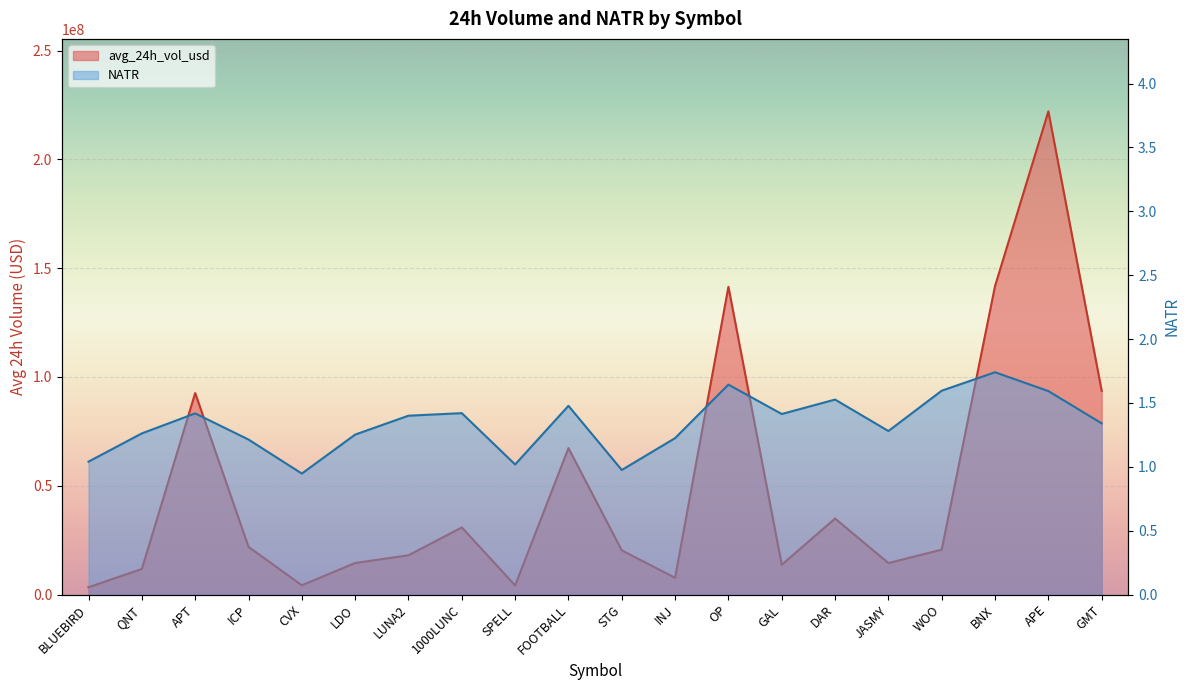

What is the label of the 1st point from the right?

GMT